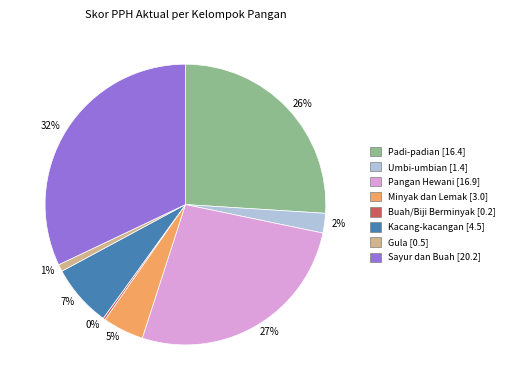

Which has a higher value, 5% or 26%?

26%